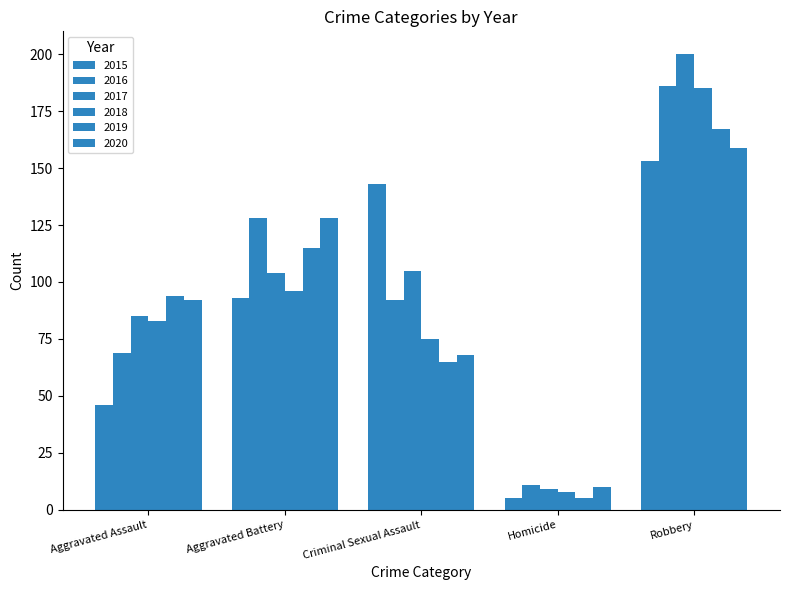

Which series has the widest spread of values?

2017